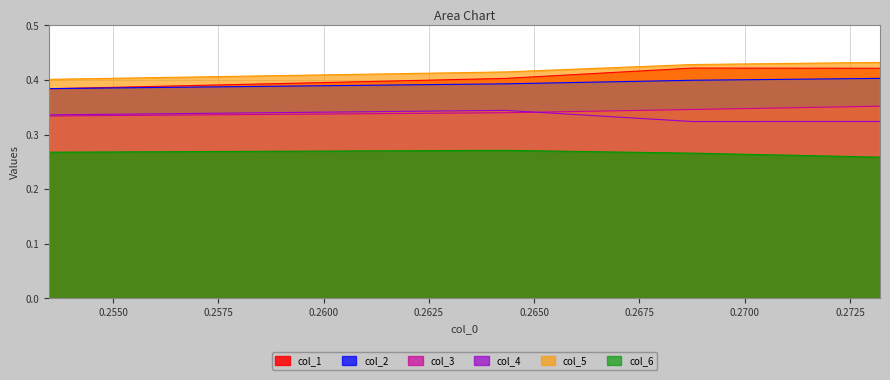

Which has a higher value, 0.264313300780668 or 0.27321476790376803?

0.27321476790376803